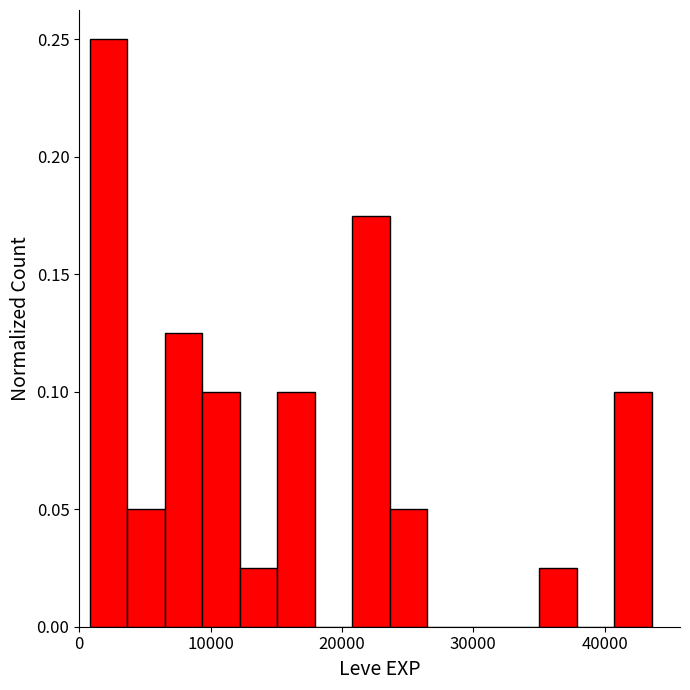

Read against the x-axis, roughly where is the centre of the tallest bar?

2000